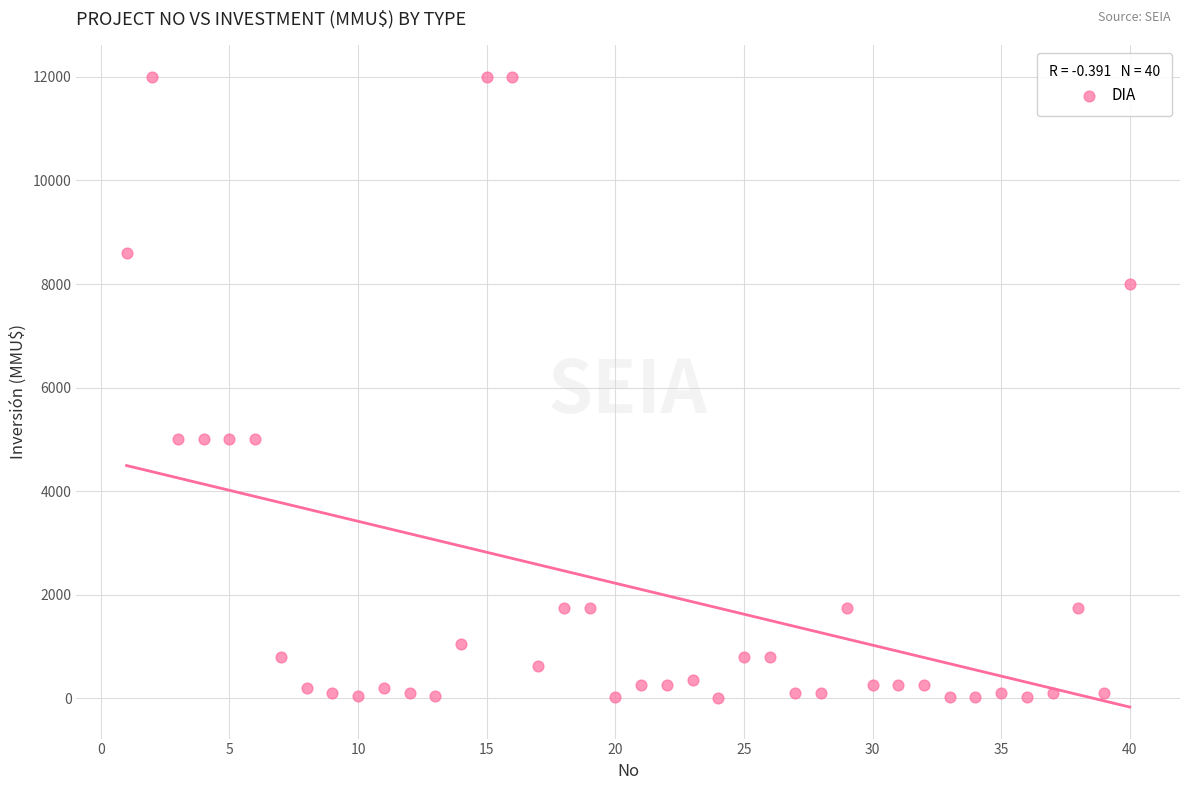

What is the range of X values (max minus min)?

39